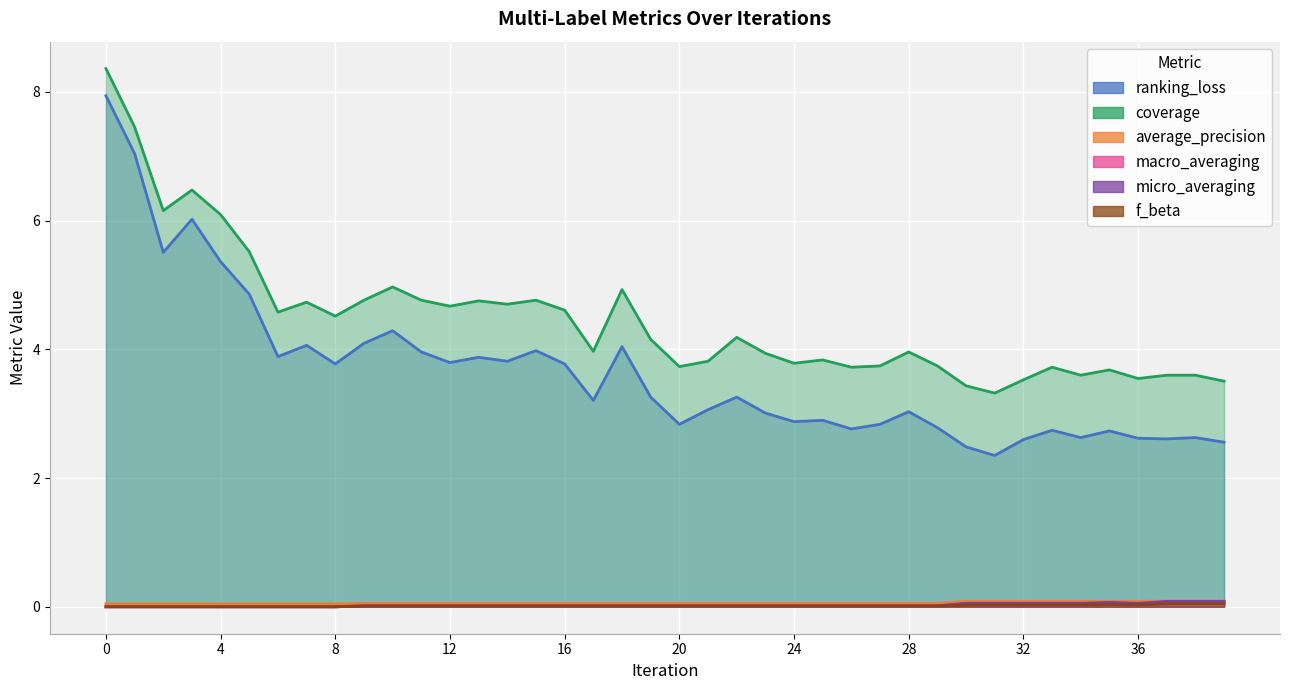

Which series has the largest total across all categories?

coverage